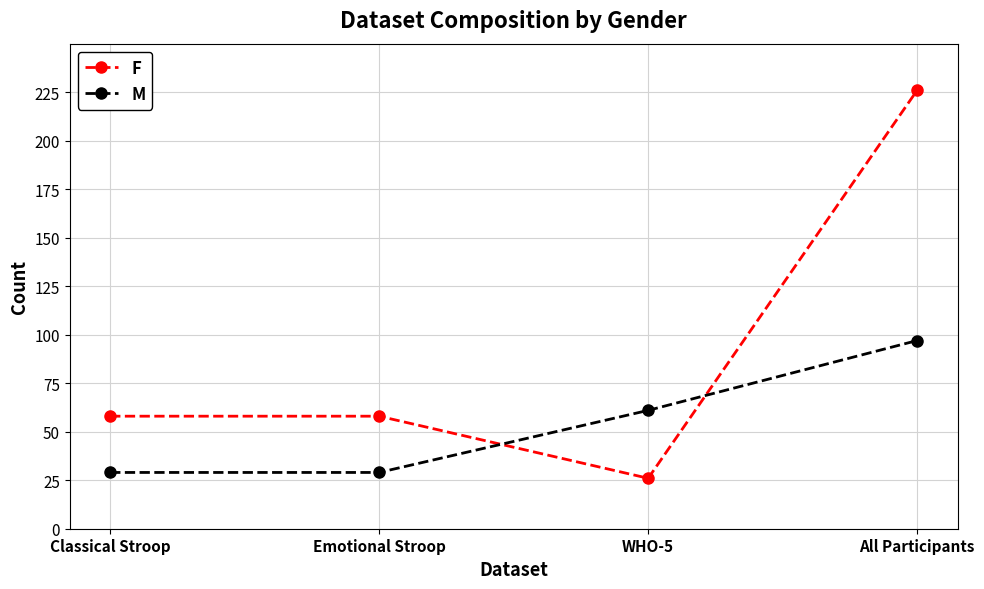

What is the difference between the second highest and second lowest values in the M series?

32